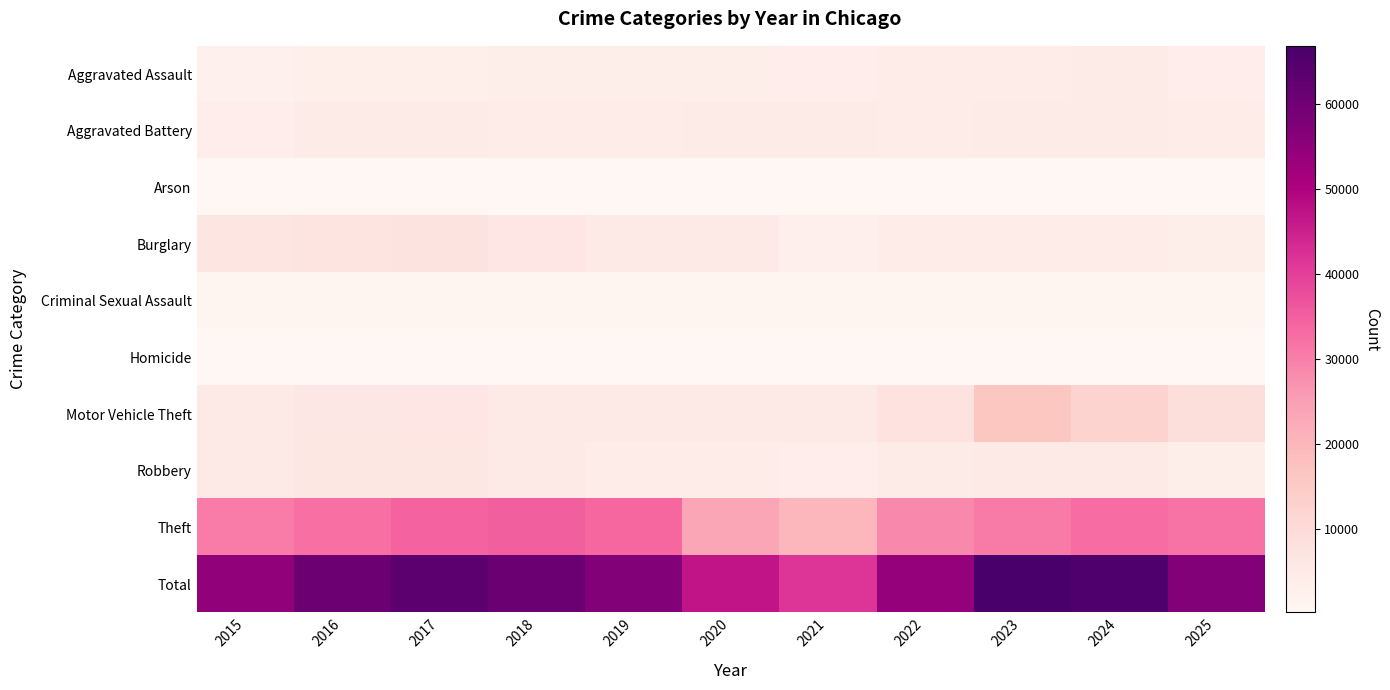

Reading left to right, transcribe all the data shown in this chart.

Aggravated Assault: 2015=2432	2016=3115	2017=3269	2018=3397	2019=3337	2020=3391	2021=3835	2022=3893	2023=4164	2024=4446	2025=3736
Aggravated Battery: 2015=3803	2016=4419	2017=4388	2018=4204	2019=4343	2020=4440	2021=4417	2022=4014	2023=4409	2024=4551	2025=3895
Arson: 2015=233	2016=294	2017=264	2018=198	2019=200	2020=311	2021=290	2022=220	2023=282	2024=281	2025=216
Burglary: 2015=6519	2016=7194	2017=7235	2018=6306	2019=5141	2020=5074	2021=3030	2022=4039	2023=4085	2024=4252	2025=3361
Criminal Sexual Assault: 2015=1000	2016=1076	2017=1136	2018=1129	2019=1092	2020=879	2021=969	2022=1051	2023=1055	2024=974	2025=967
Homicide: 2015=263	2016=380	2017=395	2018=312	2019=279	2020=440	2021=427	2022=380	2023=361	2024=334	2025=231
Motor Vehicle Theft: 2015=5364	2016=5872	2017=6268	2018=5391	2019=5045	2020=4930	2021=5131	2022=7559	2023=16557	2024=12492	2025=9155
Robbery: 2015=4699	2016=6001	2017=6121	2018=5294	2019=4220	2020=4002	2021=3781	2022=4471	2023=5217	2024=5123	2025=3385
Theft: 2015=30389	2016=32296	2017=34289	2018=34841	2019=33507	2020=23564	2021=19845	2022=28355	2023=30679	2024=32924	2025=31775
Total: 2015=54702	2016=60647	2017=63365	2018=61072	2019=57164	2020=47031	2021=41725	2022=53982	2023=66809	2024=65377	2025=56721